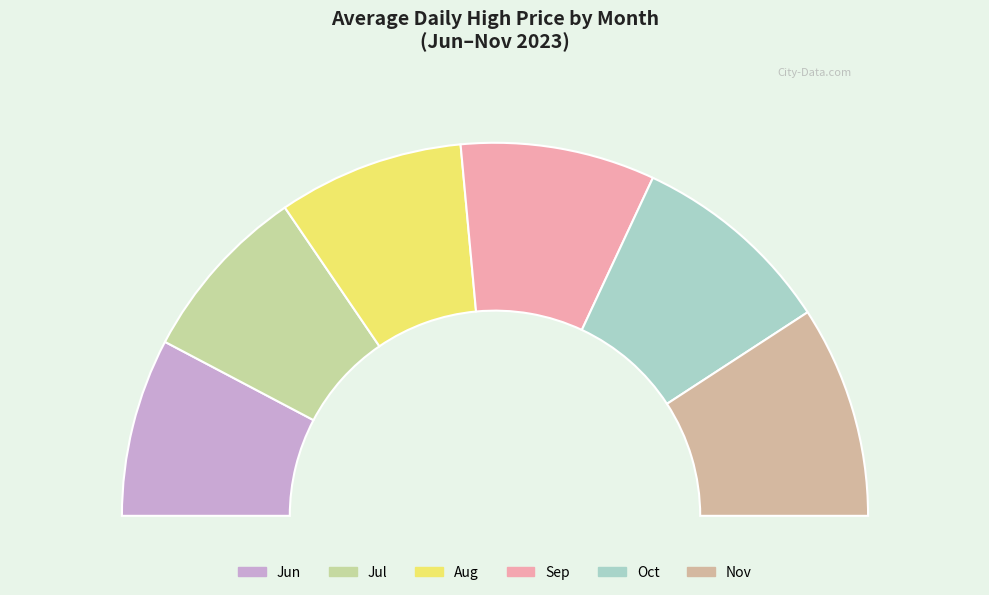

Is there a majority slice in this chart?

No